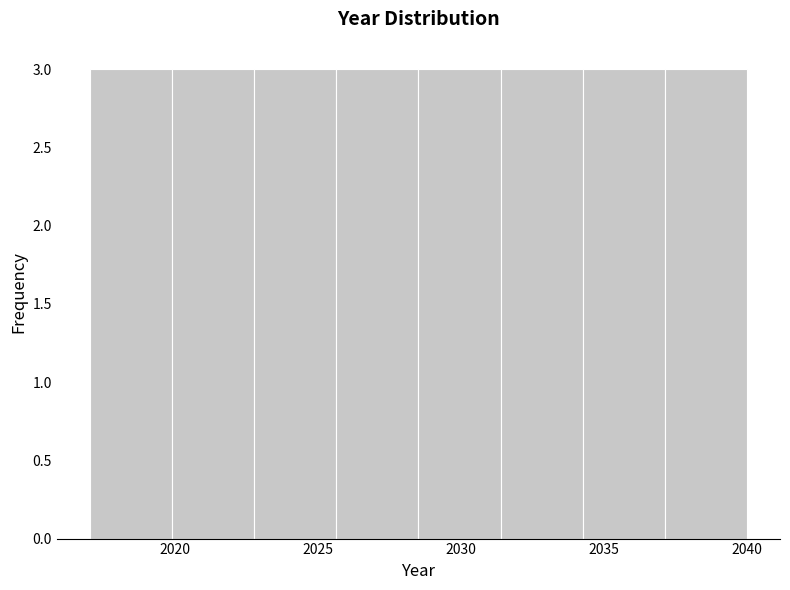

Reading left to right, list every bar in this chart as the range it spans on the x-axis followed by its height. Neither the bar edges nor the heights are printed on the chart, so give them approximately, as read against the axes.

2017.0 to 2020.0: 3
2020.0 to 2023.0: 3
2023.0 to 2025.5: 3
2025.5 to 2028.5: 3
2028.5 to 2031.5: 3
2031.5 to 2034.5: 3
2034.5 to 2037.0: 3
2037.0 to 2040.0: 3